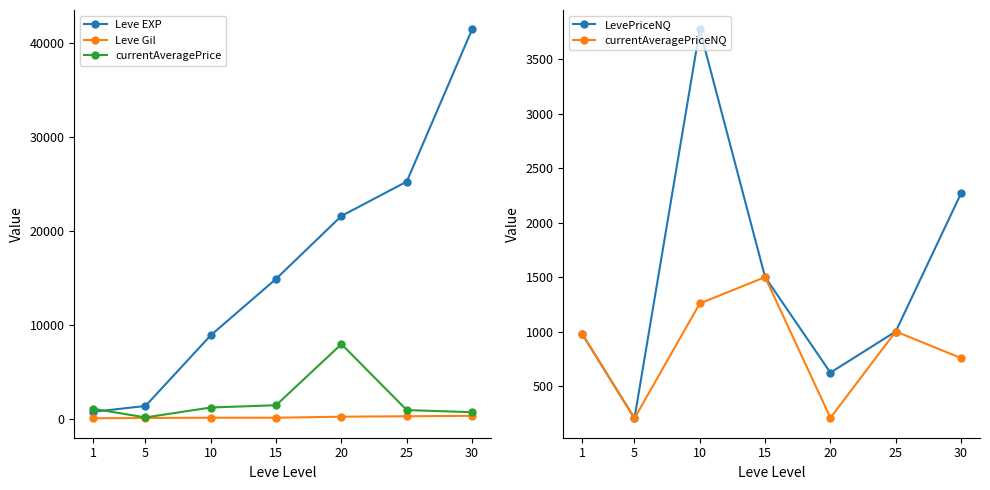

Reading left to right, list all the values displayed in this chart.

Leve EXP: 1=800.0	5=1420.0	10=8930.0	15=14920.0	20=21600.0	25=25250.0	30=41410.0
Leve Gil: 1=113.0	5=140.0	10=175.0	15=172.0	20=281.0	25=326.0	30=372.0
currentAveragePrice: 1=1120.3	5=203.4	10=1257.6	15=1499.5	20=7991.0	25=985.7	30=756.1
LevePriceNQ: 1=976.7	5=203.4	10=3772.9	15=1499.5	20=622.5	25=1000.0	30=2268.3
currentAveragePriceNQ: 1=976.7	5=203.4	10=1257.6	15=1499.5	20=207.5	25=1000.0	30=756.1